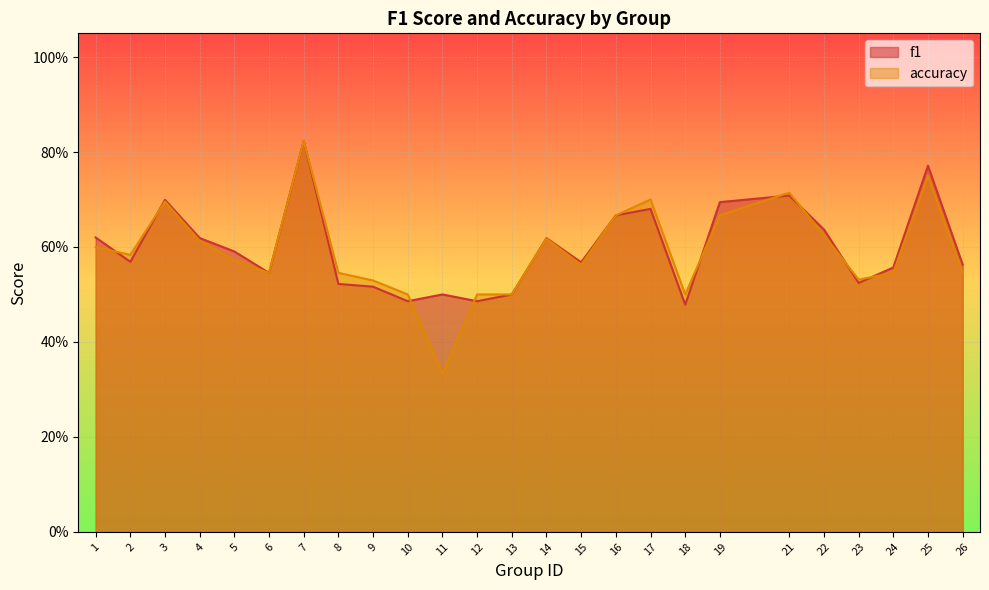

Where is accuracy nearest to the value 0?

11